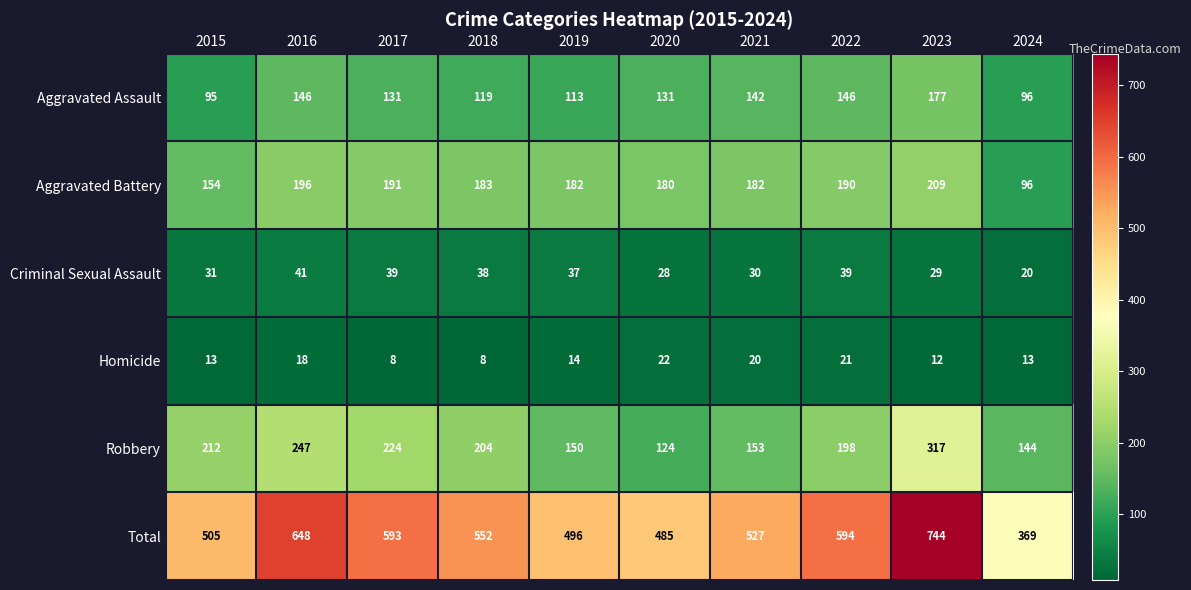

What is the maximum value shown in the chart?

744